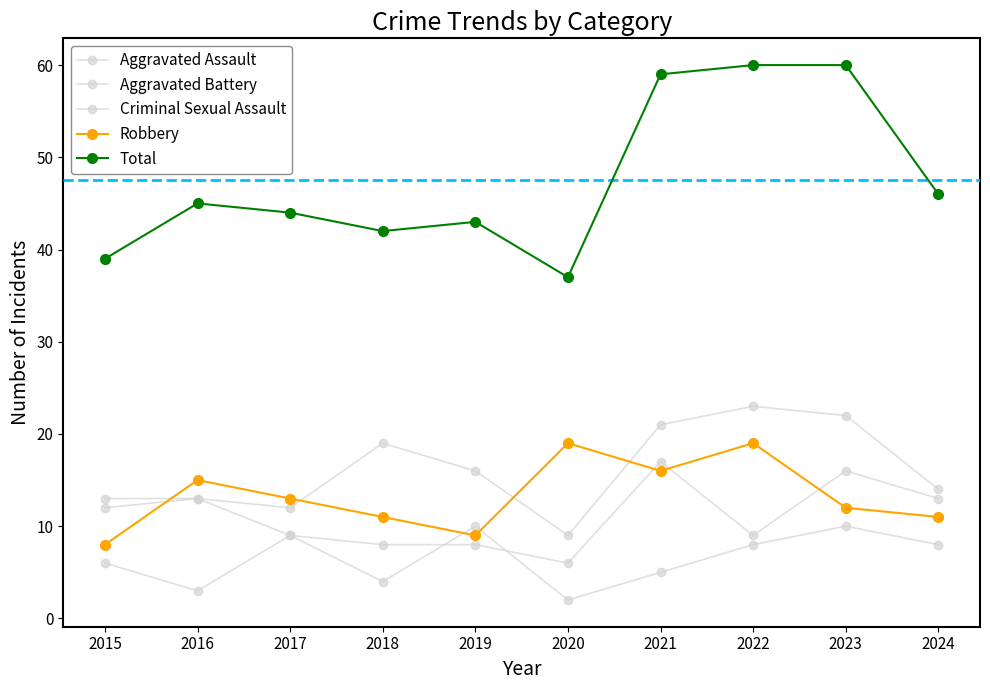

Which series has the widest spread of values?

Total